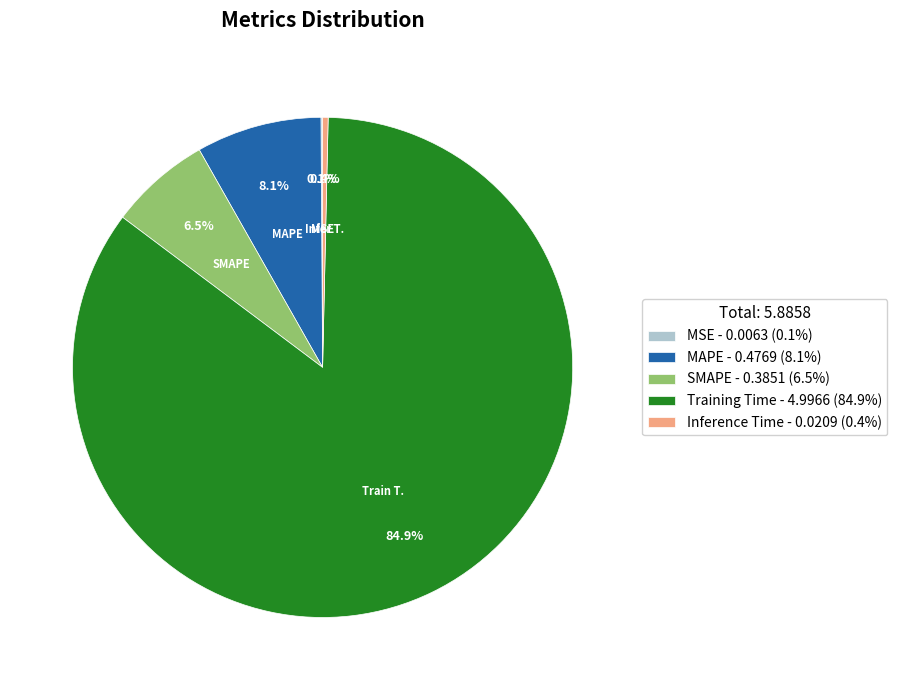

Which slice is the largest?

Training Time